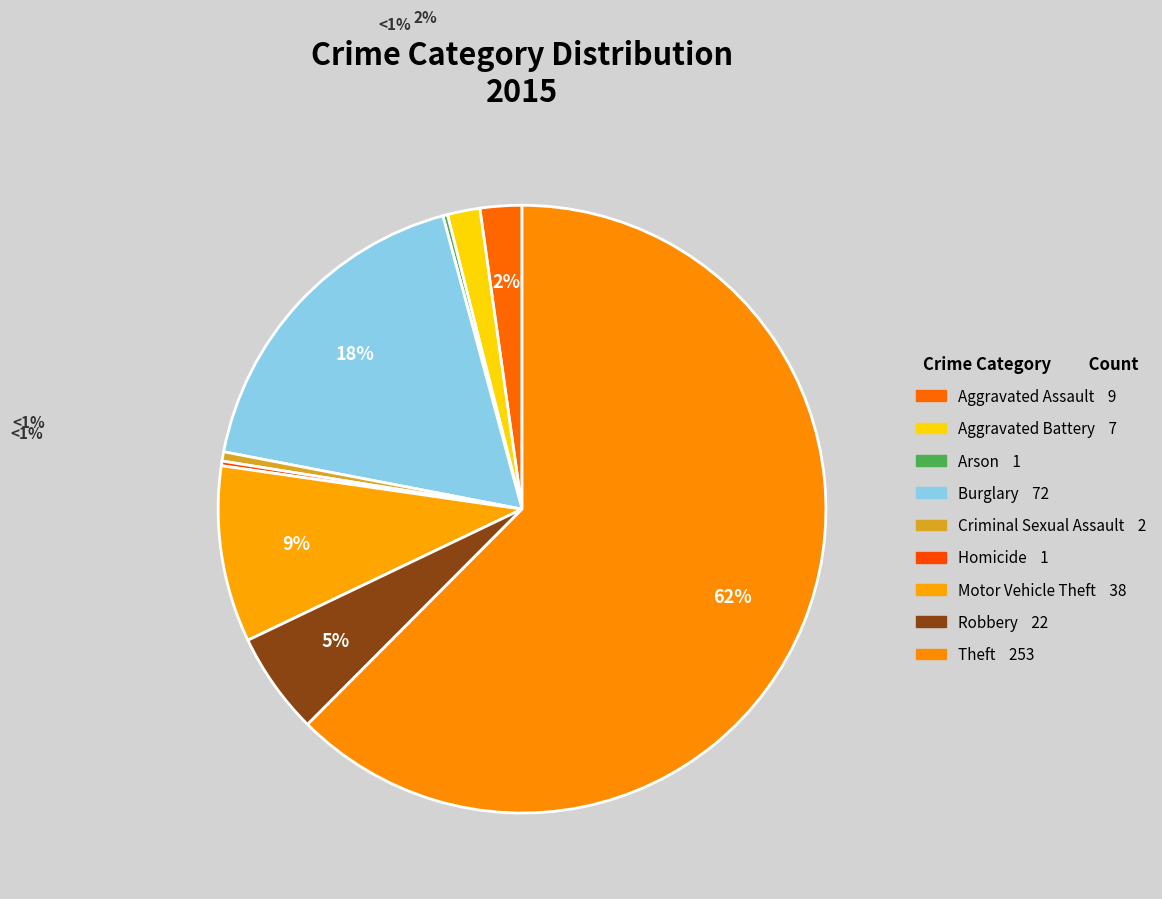

What is the smallest slice in the pie chart?

Arson